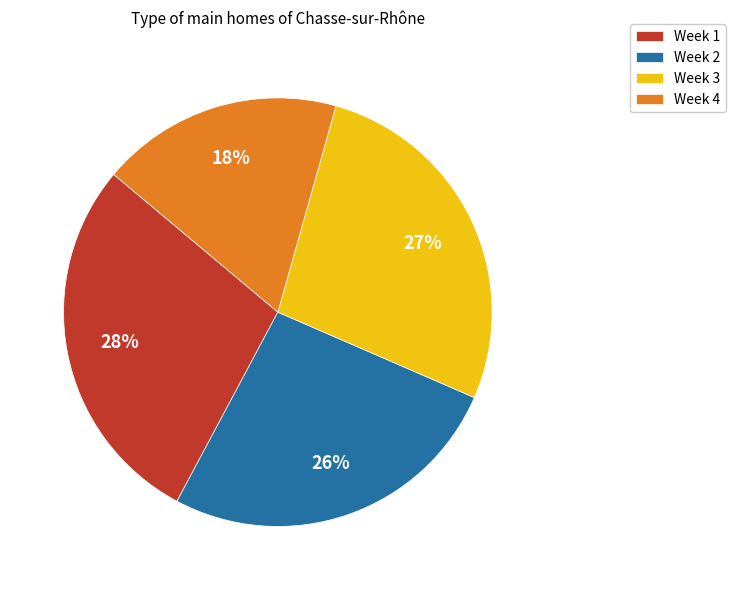

True or false: Week 4 accounts for 18% of the total.

True